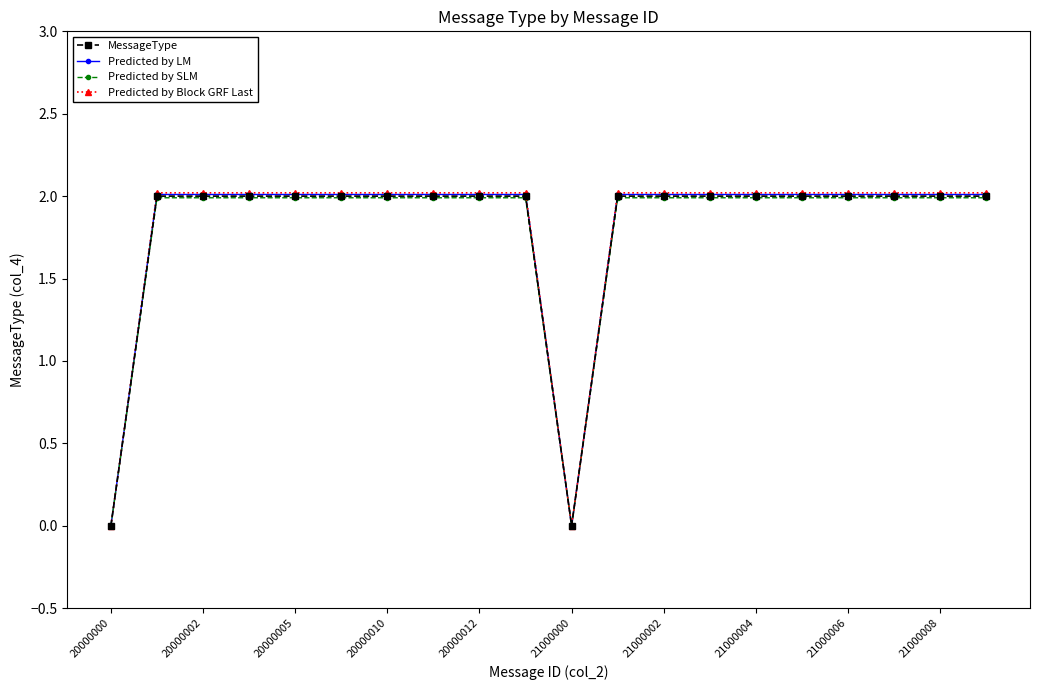

At how many categories does at least one series exceed 1?

18